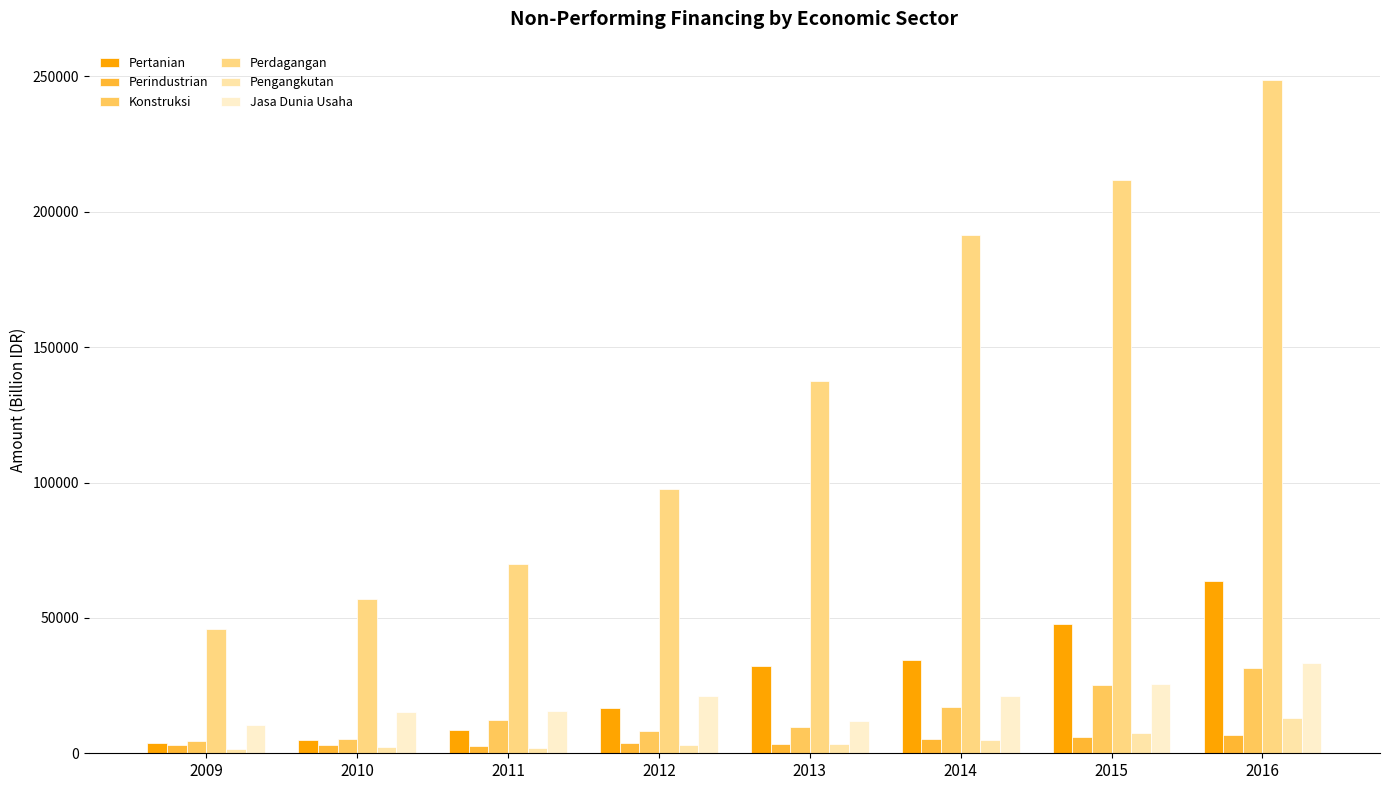

What is the total value across all series at 2014?

274350.3